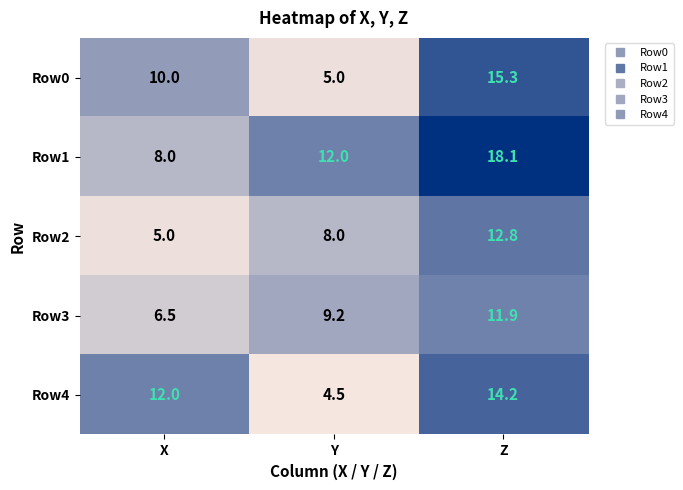

What is the sum of all Row1 values?

38.1